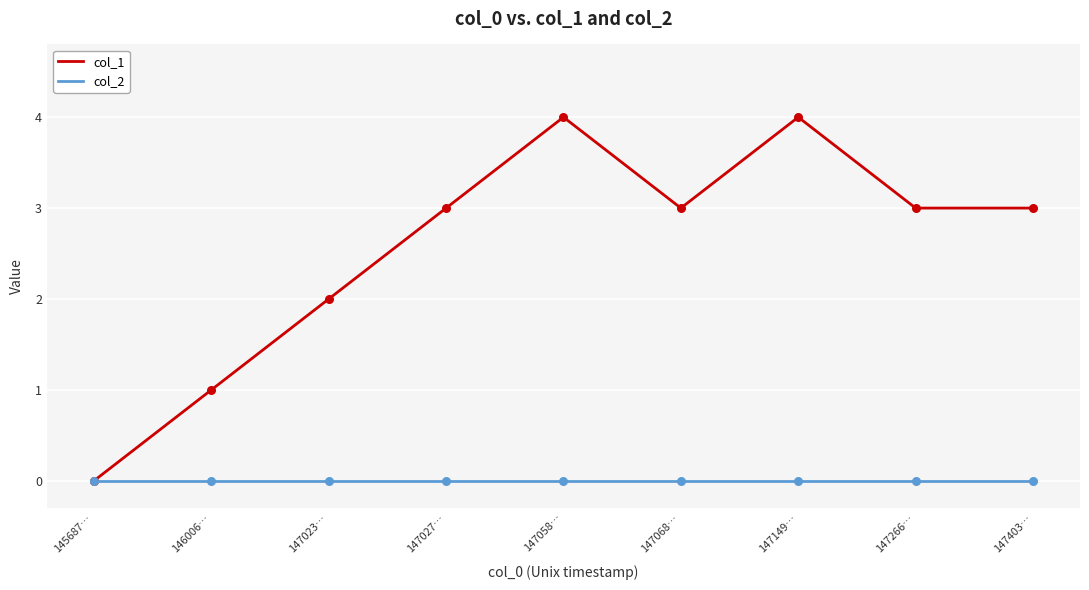

What are all the series names shown in the legend?

col_1, col_2